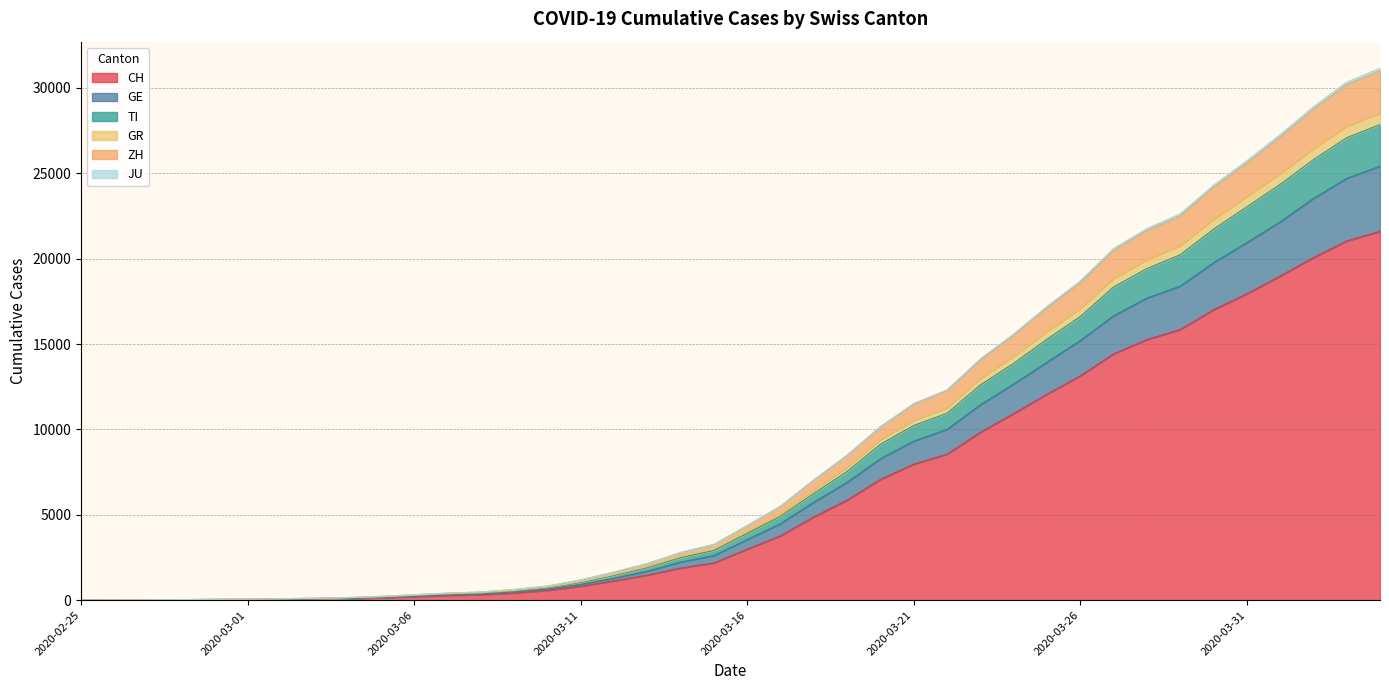

Reading right to left, what are all the values shown in this chart?

CH: 21605	21035	20062	18979	17942	17005	15851	15259	14426	13138	12061	10930	9835	8551	7967	7075	5861	4879	3774	2989	2183	1883	1472	1132	817	577	426	325	278	216	141	97	70	50	36	30	20	8	4	0
GE: 25410	24702	23520	22150	20936	19758	18389	17687	16650	15204	13927	12655	11442	10000	9313	8283	6899	5738	4480	3541	2614	2230	1696	1284	928	654	483	367	318	243	159	112	84	61	46	39	25	9	5	0
TI: 27852	27079	25791	24345	23027	21720	20226	19414	18338	16605	15281	13864	12604	10945	10229	9132	7537	6249	4906	3909	2907	2495	1902	1447	1036	729	544	416	359	271	184	125	92	65	48	41	26	10	6	0
GR: 28532	27757	26446	24980	23644	22311	20768	19941	18851	17092	15739	14283	12990	11272	10540	9415	7789	6453	5058	4027	3000	2568	1967	1500	1080	761	572	435	377	287	199	138	102	74	54	47	32	12	8	0
ZH: 30993	30185	28746	27116	25591	24170	22501	21642	20478	18592	17107	15504	14063	12256	11465	10126	8468	7021	5487	4353	3250	2786	2130	1640	1181	823	621	475	411	316	222	153	115	84	61	53	34	14	8	0
JU: 31147	30334	28895	27261	25731	24298	22628	21761	20592	18692	17199	15586	14132	12317	11519	10170	8504	7053	5516	4378	3269	2804	2147	1652	1188	830	628	480	416	320	226	155	117	85	62	54	35	15	8	0